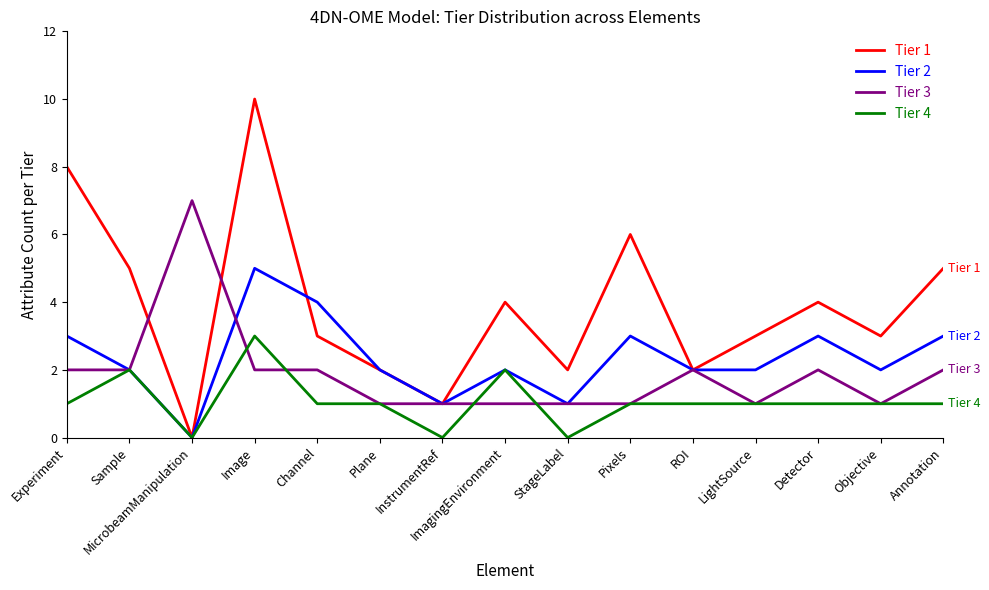

Which series changed the most between MicrobeamManipulation and ImagingEnvironment?

Tier 3